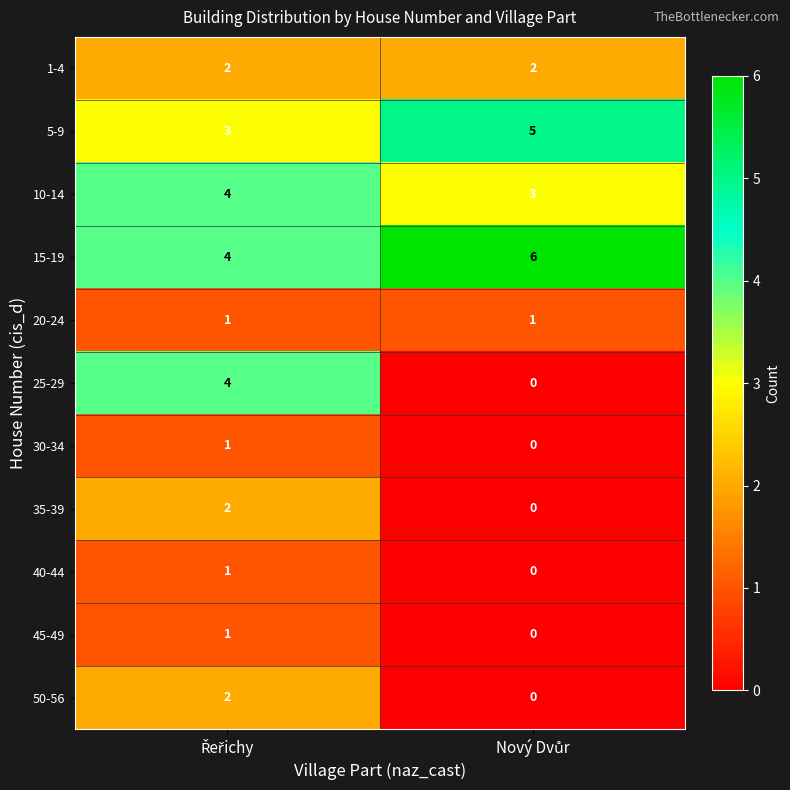

Which series has the largest total across all categories?

15-19